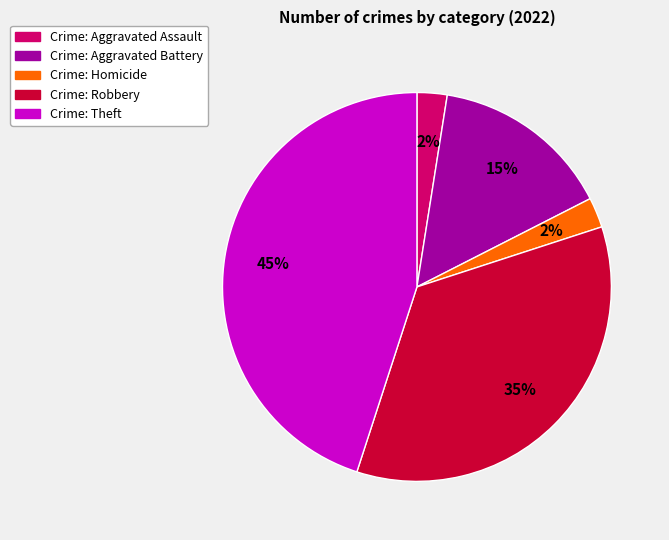

To the nearest percent, what is the average slice percentage?

20%